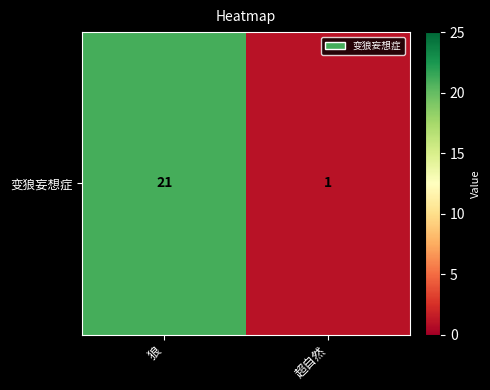

What is the change in value from 狼 to 超自然?

-20